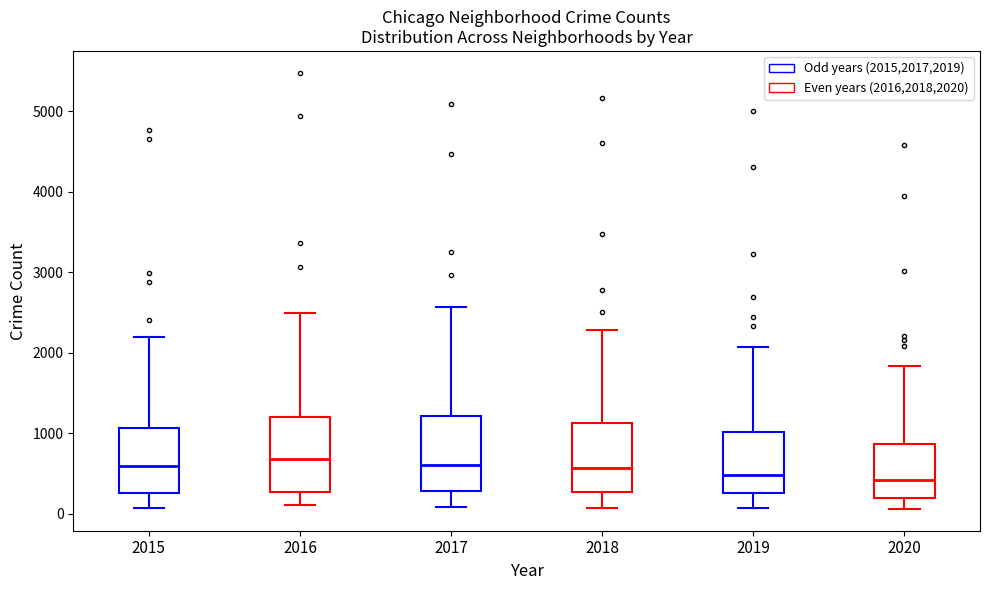

Where does the lower whisker of the box at x = 2018 end on the y-axis? The values are not printed on the chart, so give them approximately, as read against the axis.

100